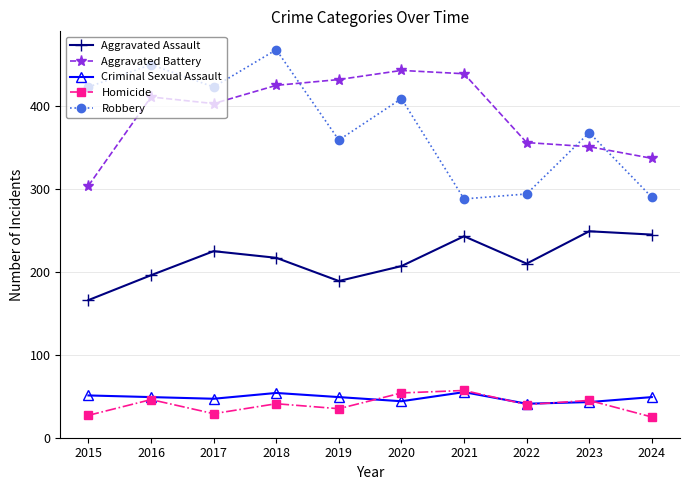

True or false: Aggravated Battery has a value of 787 at 2021.

False